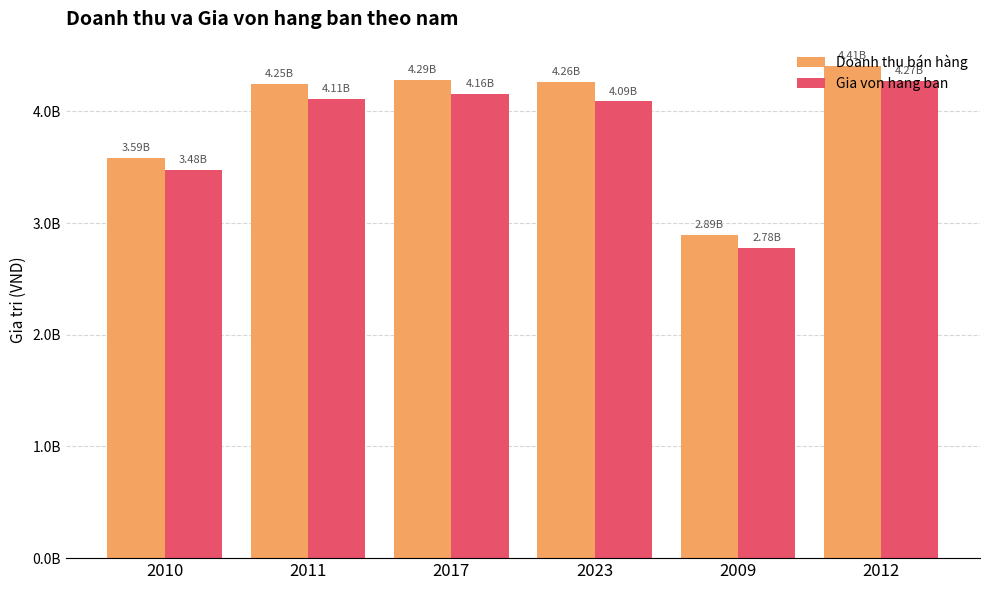

Are the bars grouped side by side (vs. stacked)?

Yes